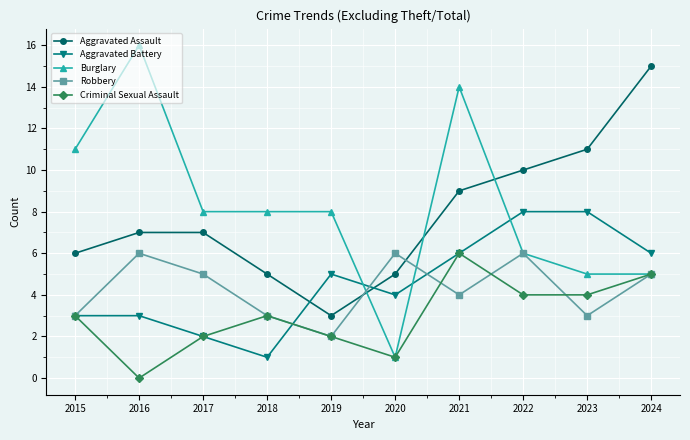

What value does the Aggravated Battery series have at 2016?

3